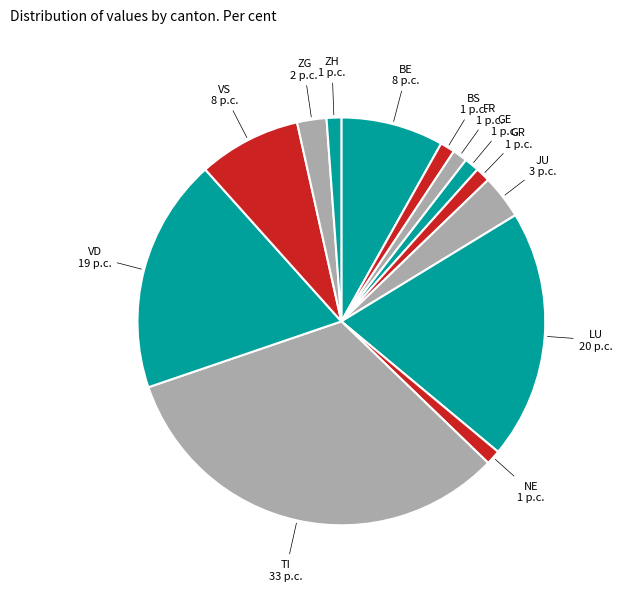

Is there a majority slice in this chart?

No